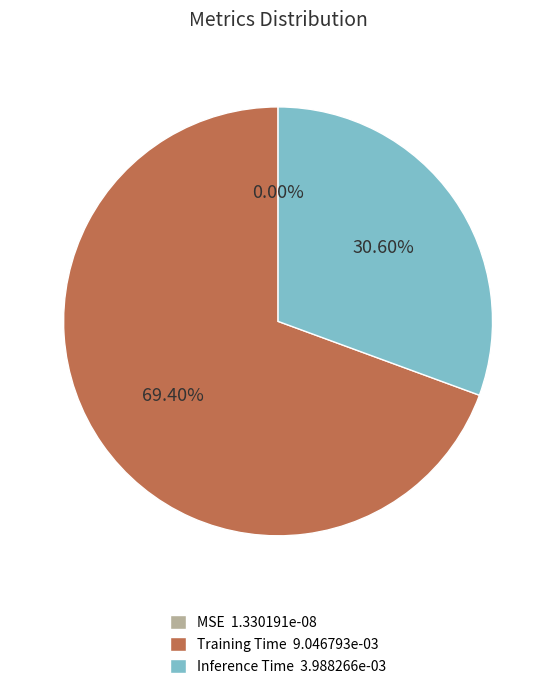

Does any single category account for the majority?

Yes